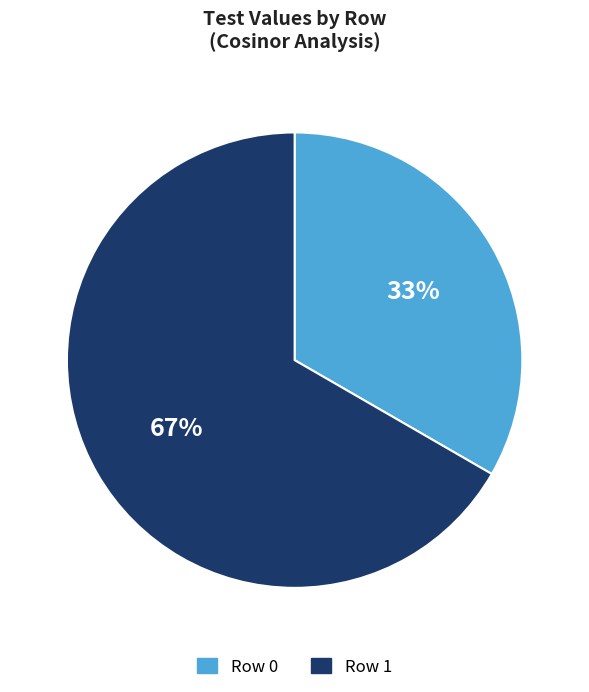

True or false: Row 0 accounts for 33% of the total.

True